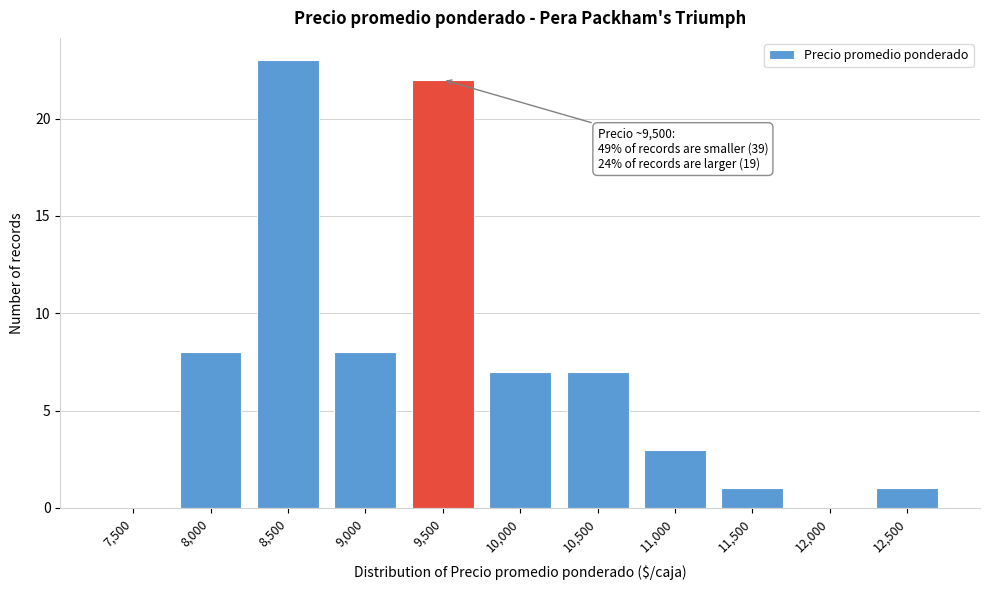

Reading right to left, extract all data points from this chart.

12,500=1	12,000=0	11,500=1	11,000=3	10,500=7	10,000=7	9,500=22	9,000=8	8,500=23	8,000=8	7,500=0